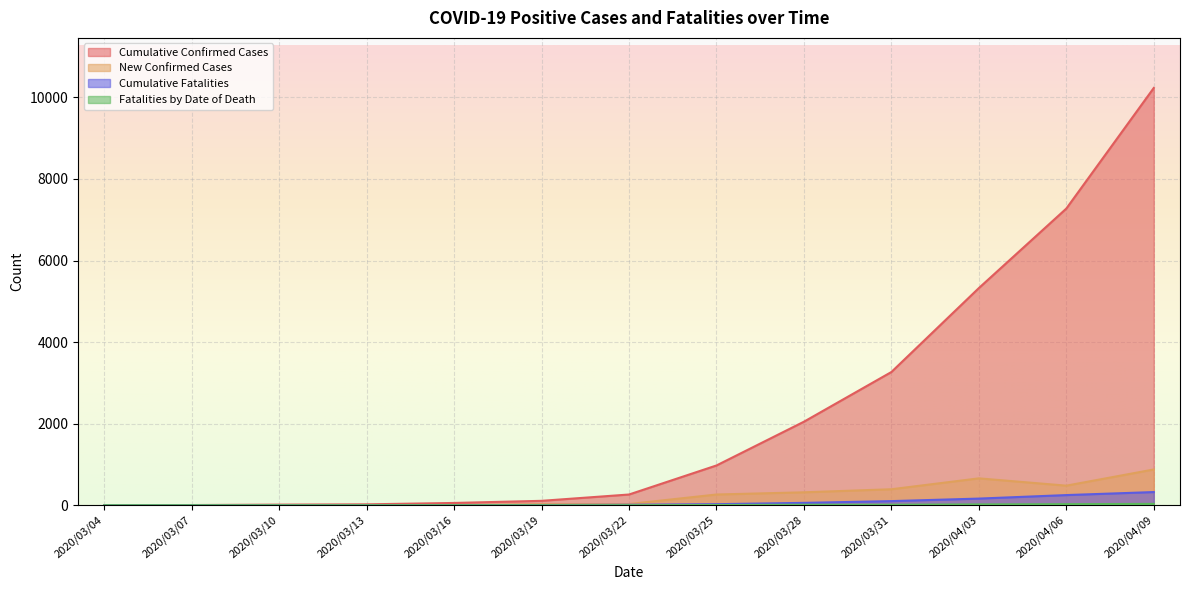

Is it true that Cumulative Fatalities equals 6 at 2020/03/19?

True